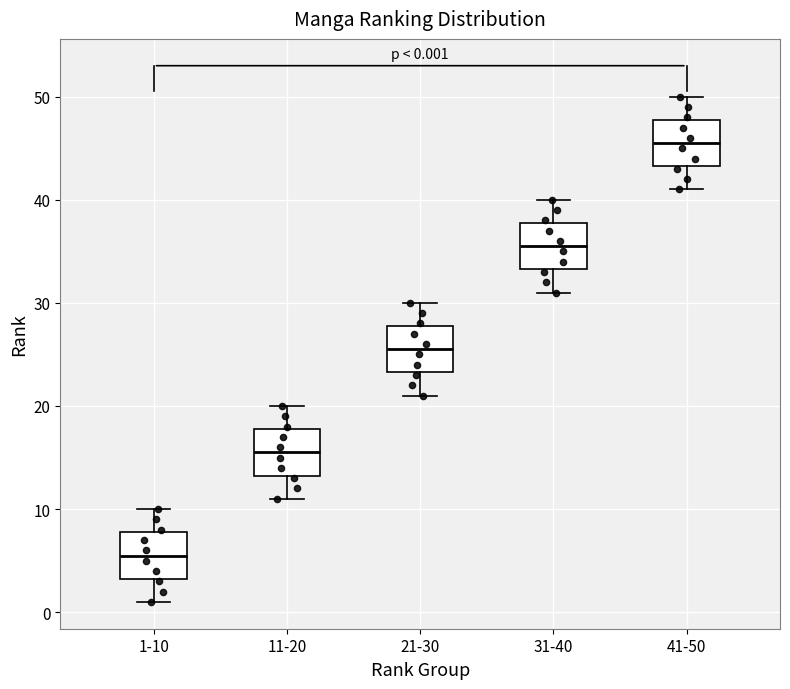

Which box has the highest median line?

41-50